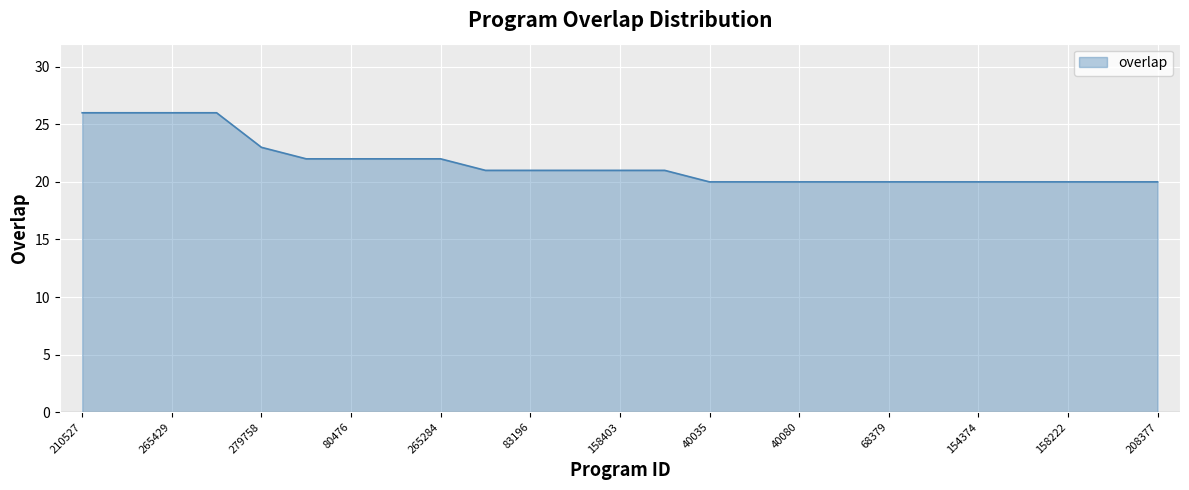

What is the minimum value shown in the chart?

20